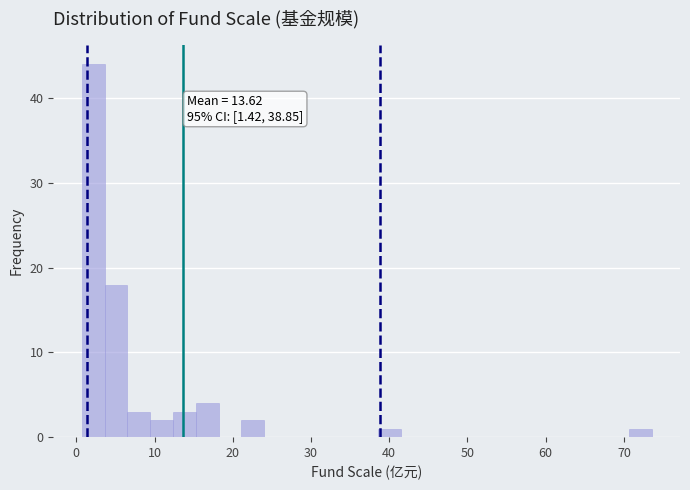

Around what value on the x-axis is the tallest bar? Give the approximate position of its centre, as read against the axis.

2